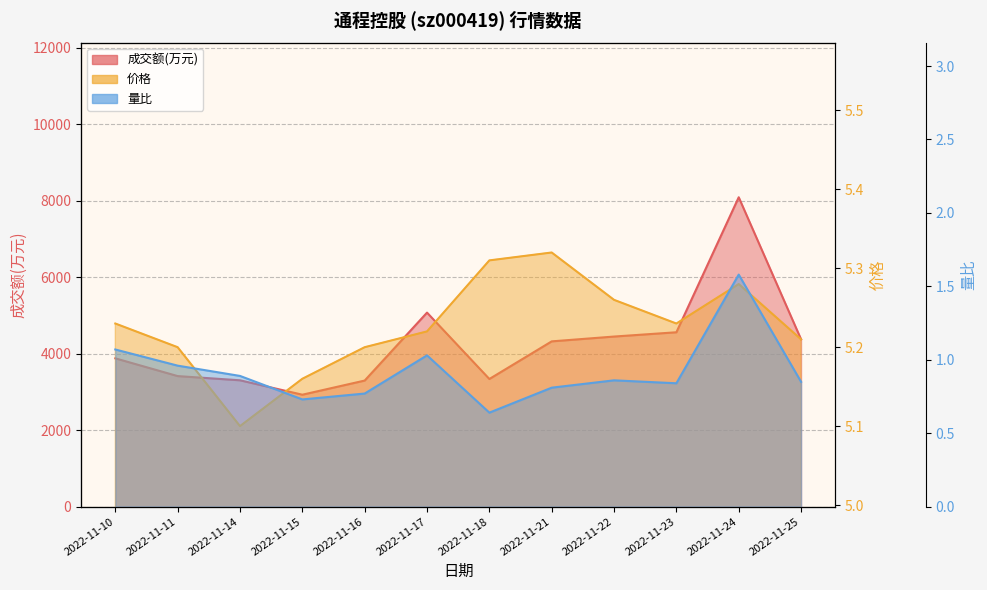

Where is the first local maximum for 价格?

2022-11-21